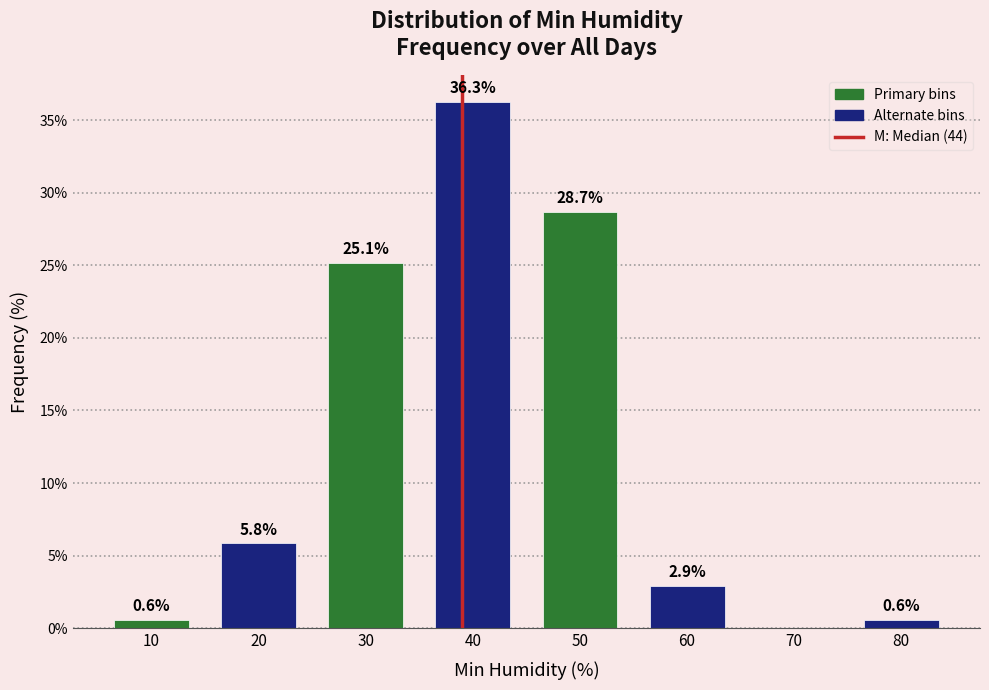

Reading right to left, extract all data points from this chart.

80=0.6	70=0.0	60=2.9	50=28.7	40=36.3	30=25.1	20=5.8	10=0.6